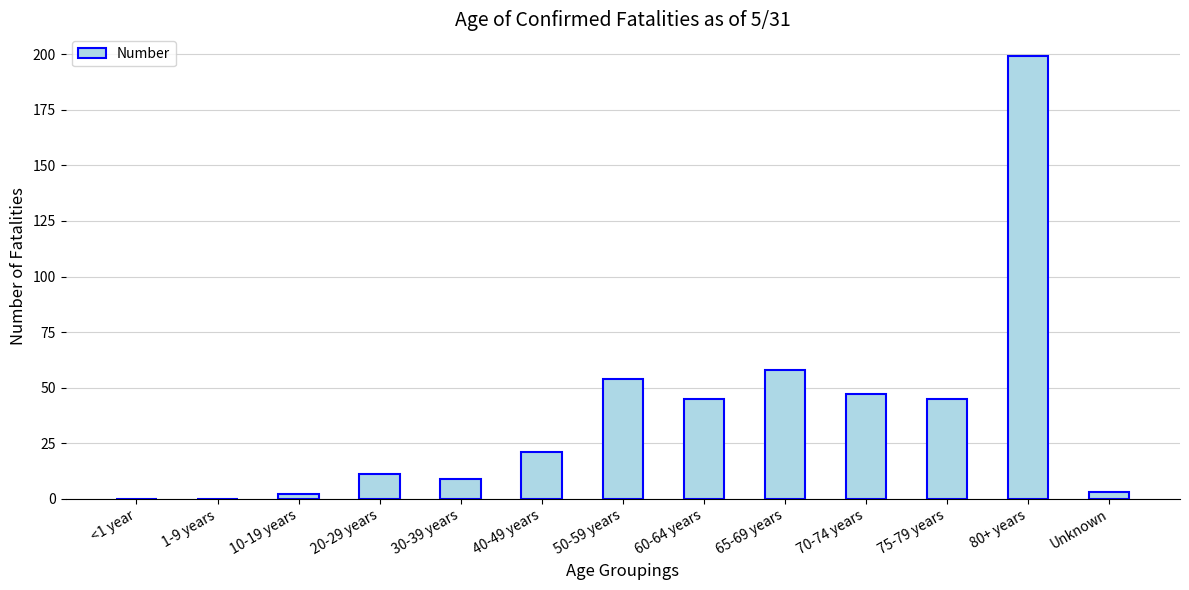

The chart shows a value of 29 at 75-79 years. True or false?

False